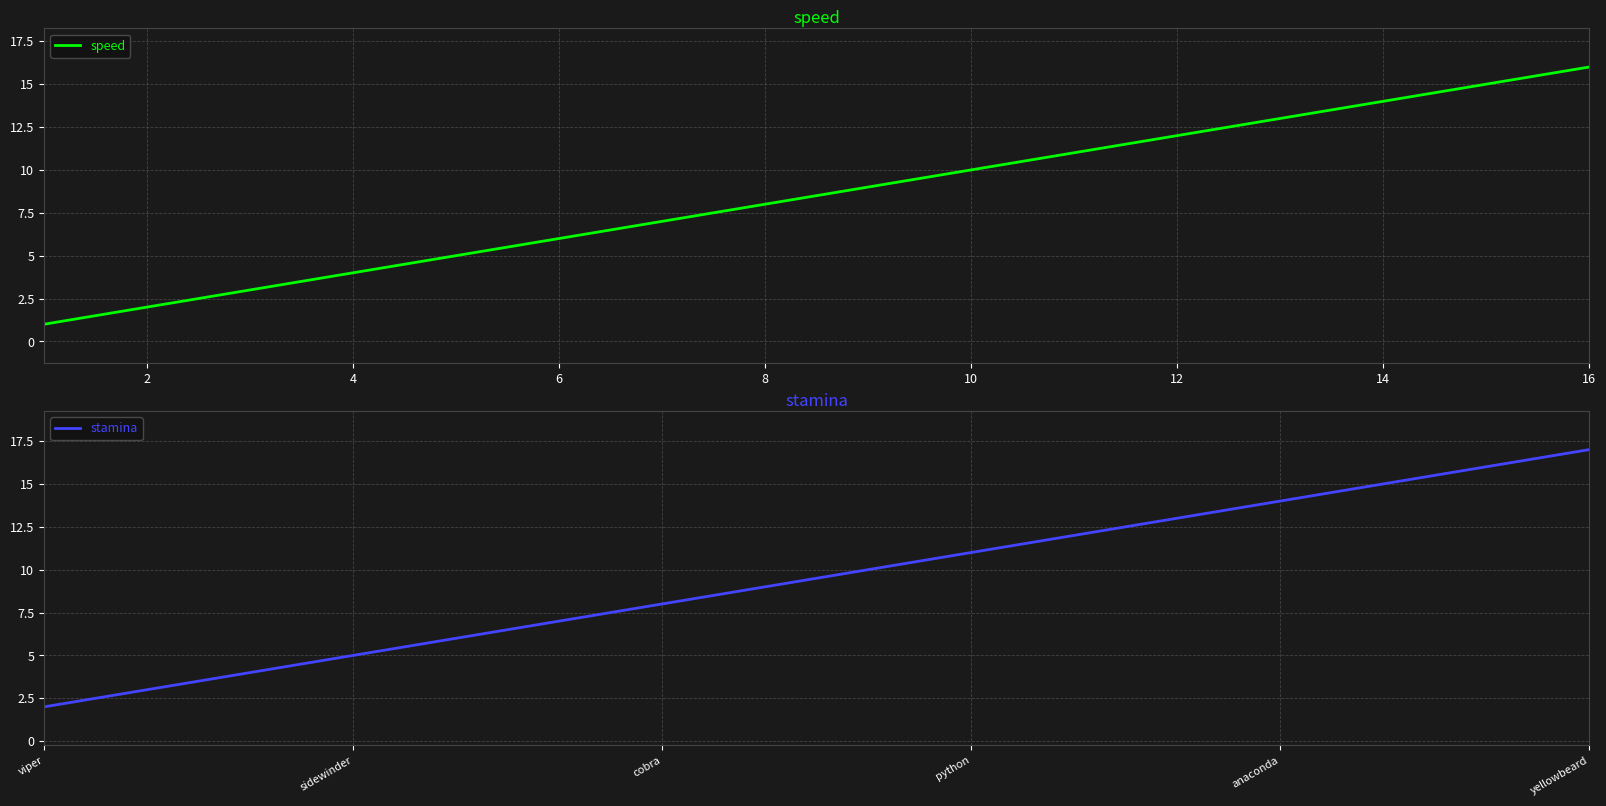

The speed series shows 13 at 10. True or false?

False